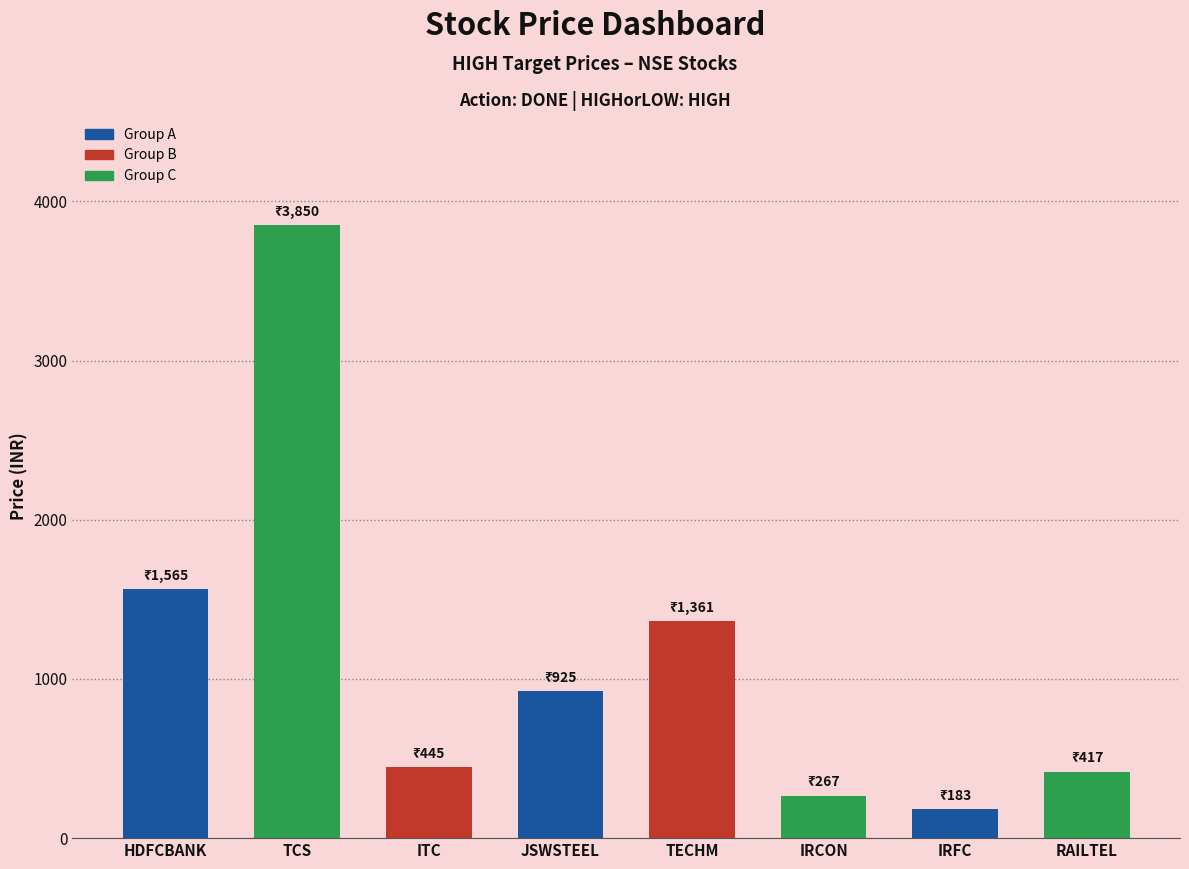

The value at ITC is 445. True or false?

True